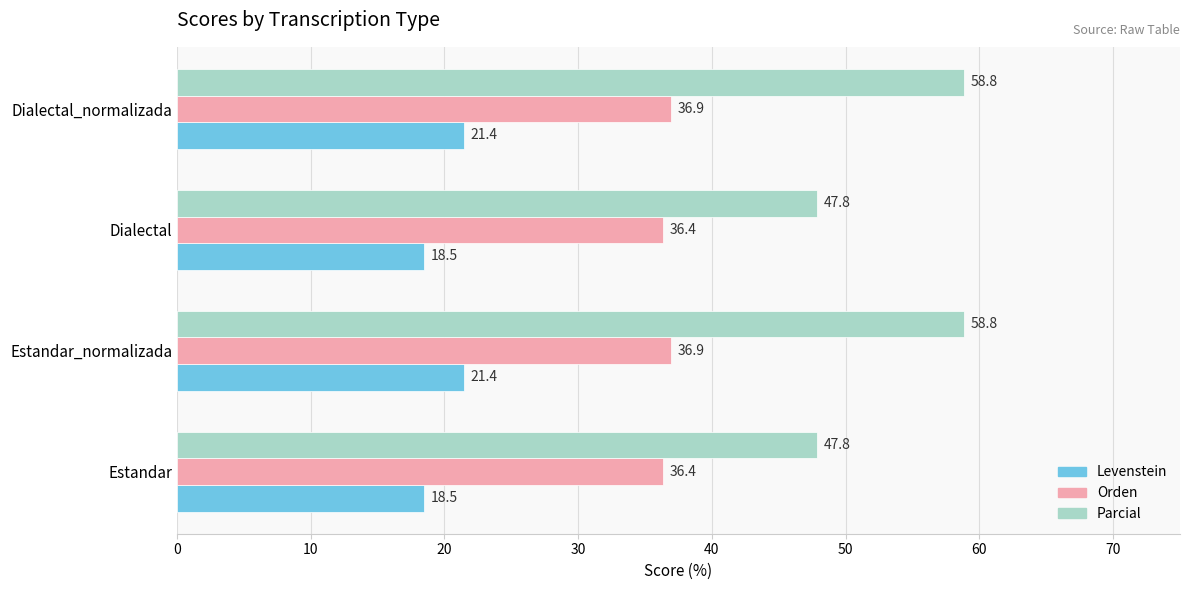

Which series has the largest total across all categories?

Parcial